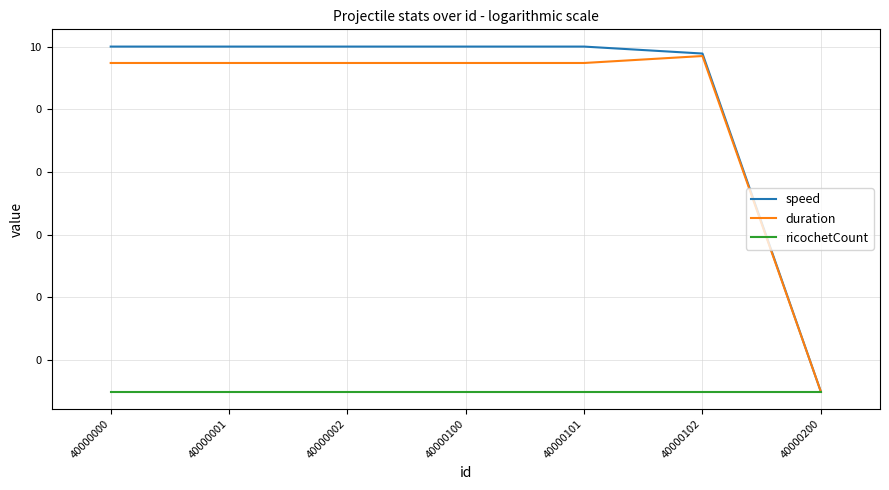

True or false: speed has more than 0 points higher than both neighbors.

False